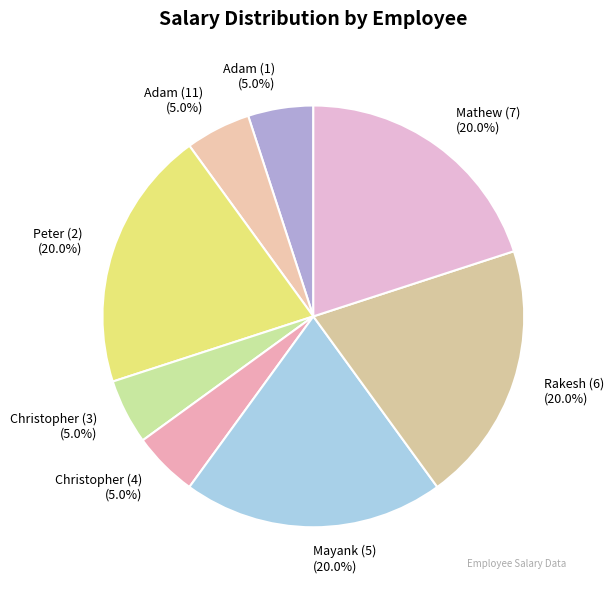

To the nearest percent, what portion does Christopher (4) represent?

5%